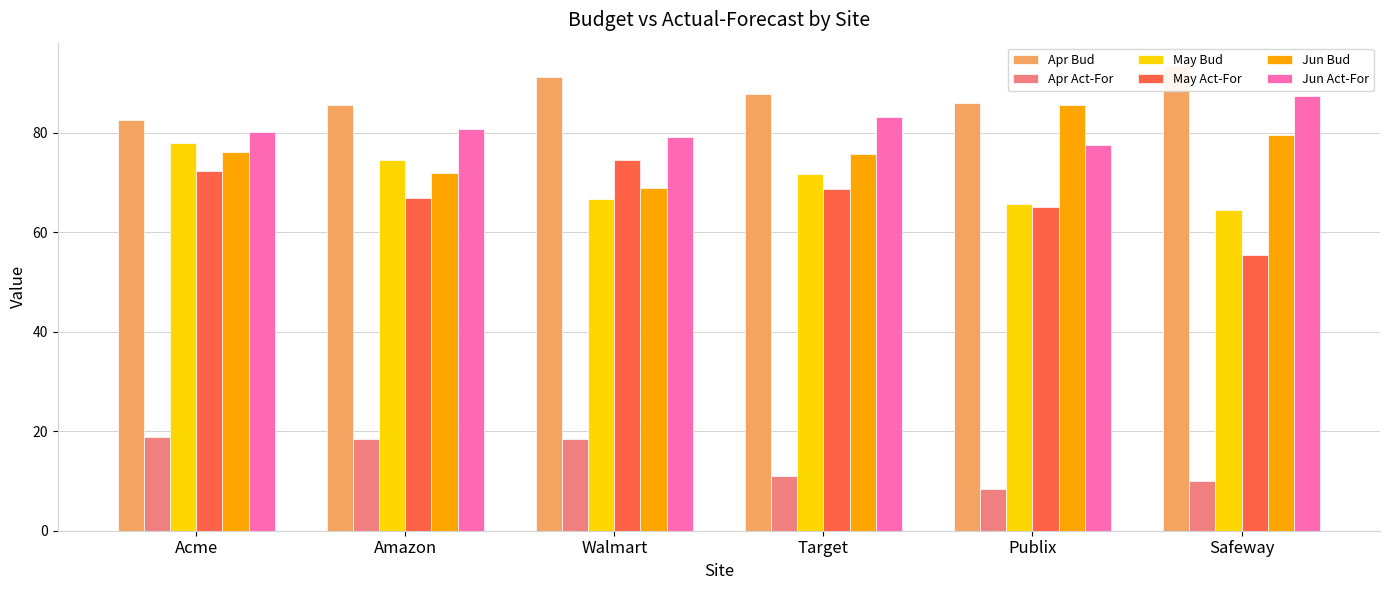

Reading right to left, what are all the values shown in this chart?

Apr Bud: 93.4	86.0	87.7	91.2	85.6	82.5
Apr Act-For: 9.9	8.4	10.9	18.4	18.4	18.8
May Bud: 64.4	65.6	71.7	66.6	74.6	78.0
May Act-For: 55.3	65.0	68.7	74.4	66.8	72.2
Jun Bud: 79.5	85.6	75.7	68.9	71.9	76.2
Jun Act-For: 87.4	77.5	83.1	79.1	80.7	80.0